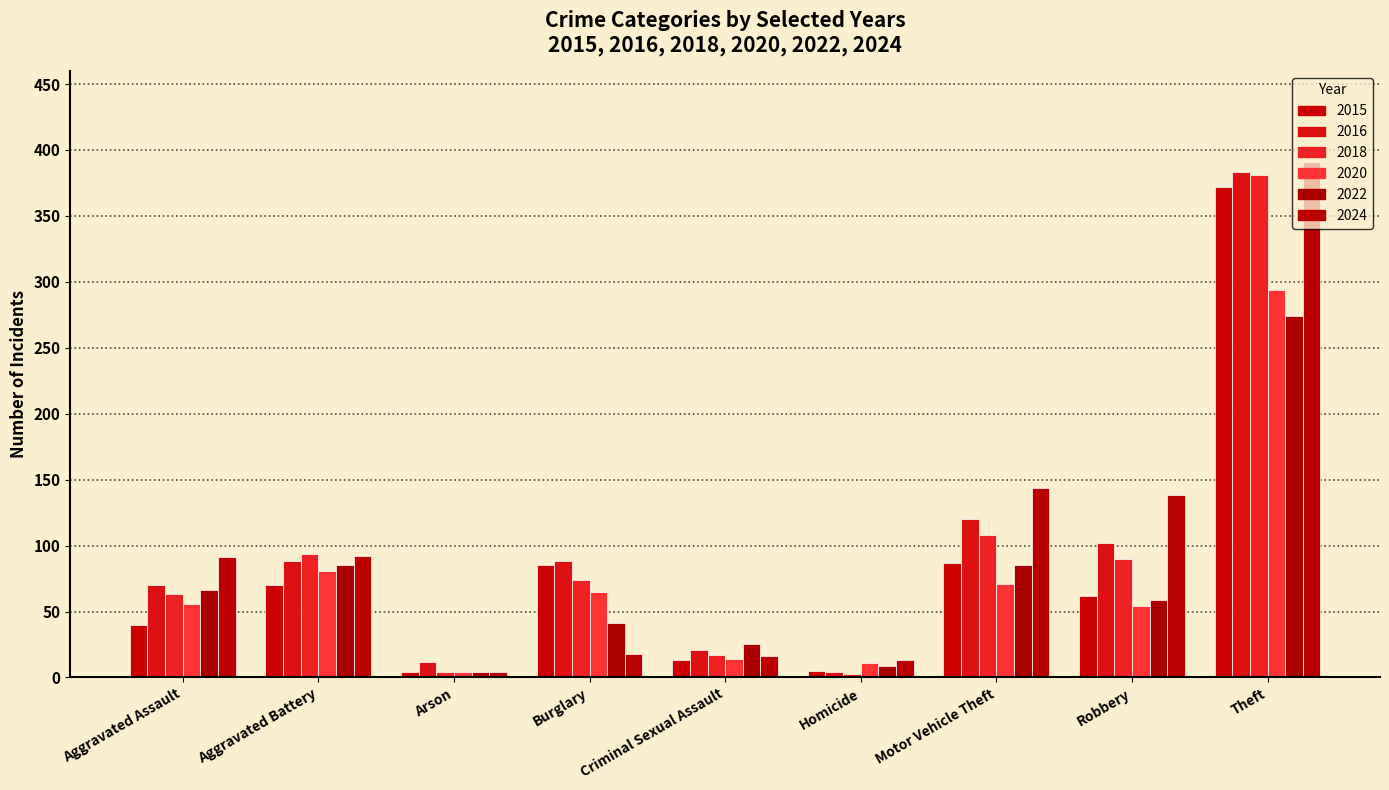

Count the number of data series in this chart.

6